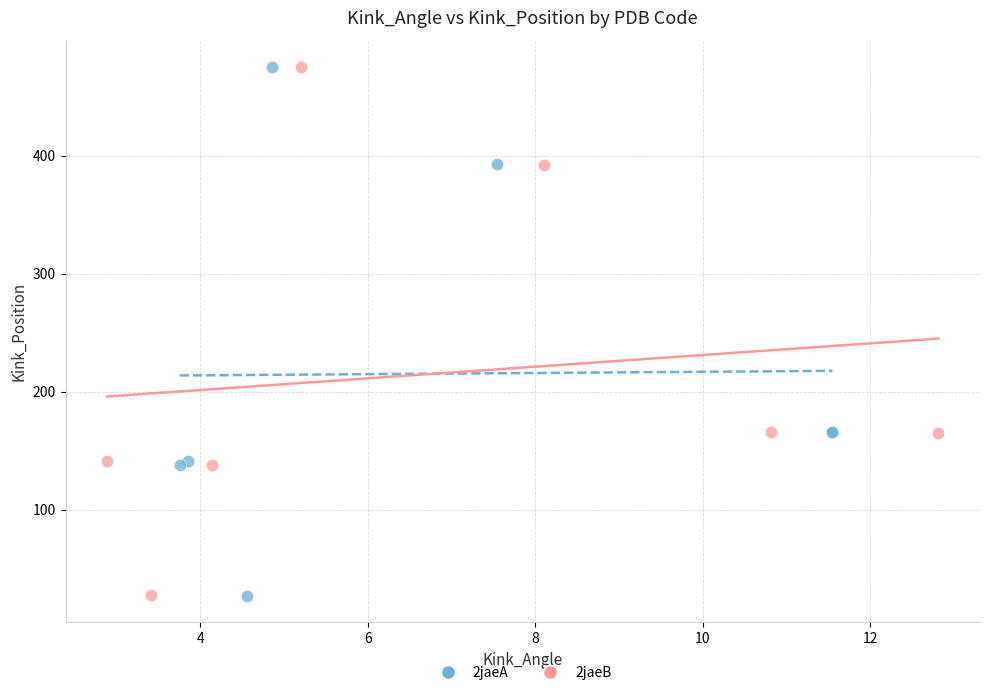

Which series has the largest Y range (max minus min)?

2jaeA